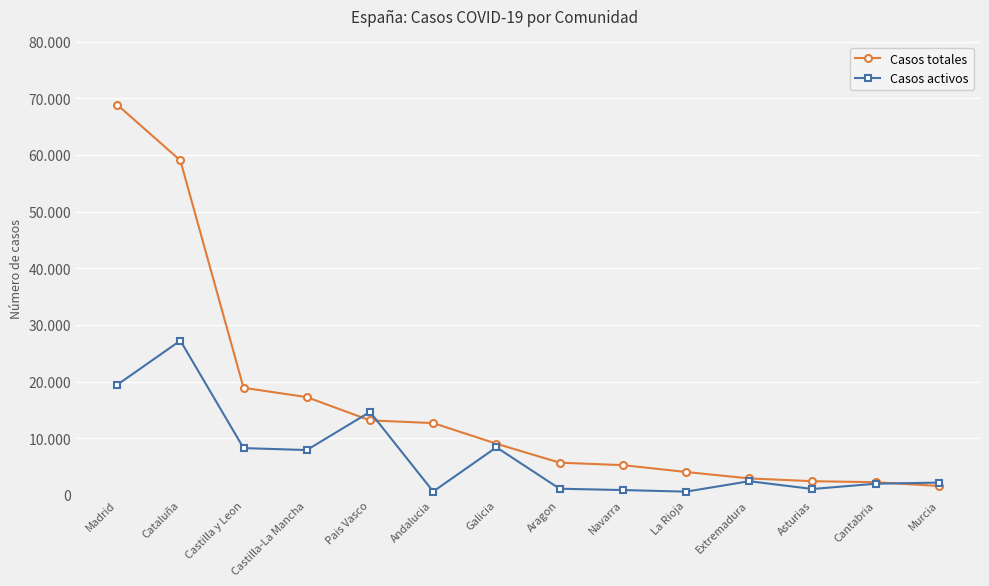

What are all the series names shown in the legend?

Casos totales, Casos activos